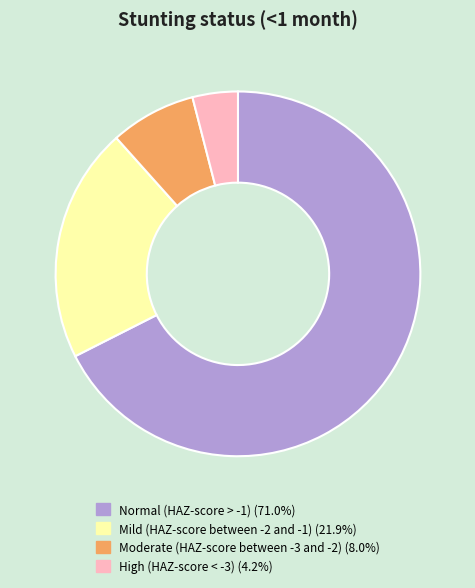

Do Moderate (HAZ-score between -3 and -2) and Mild (HAZ-score between -2 and -1) together represent more than half of the pie?

No